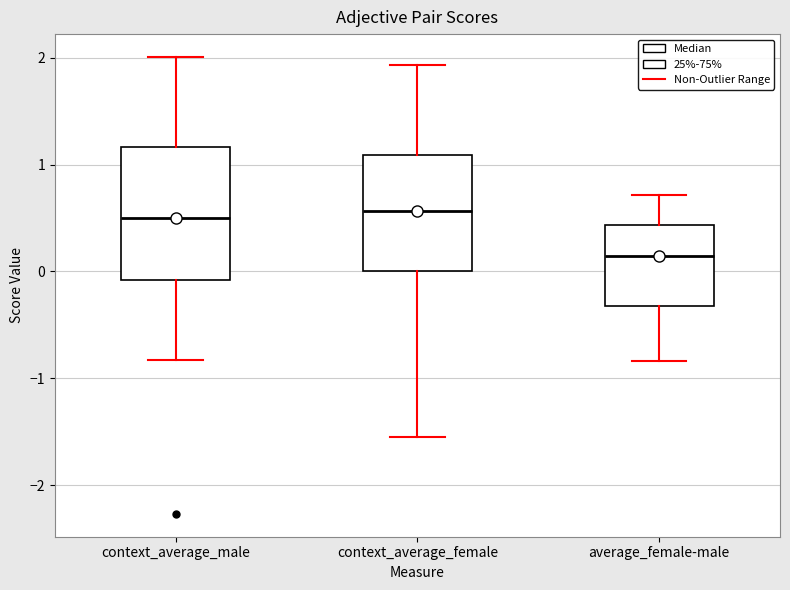

Which box is the tallest, from its lower edge to its upper edge?

context_average_male